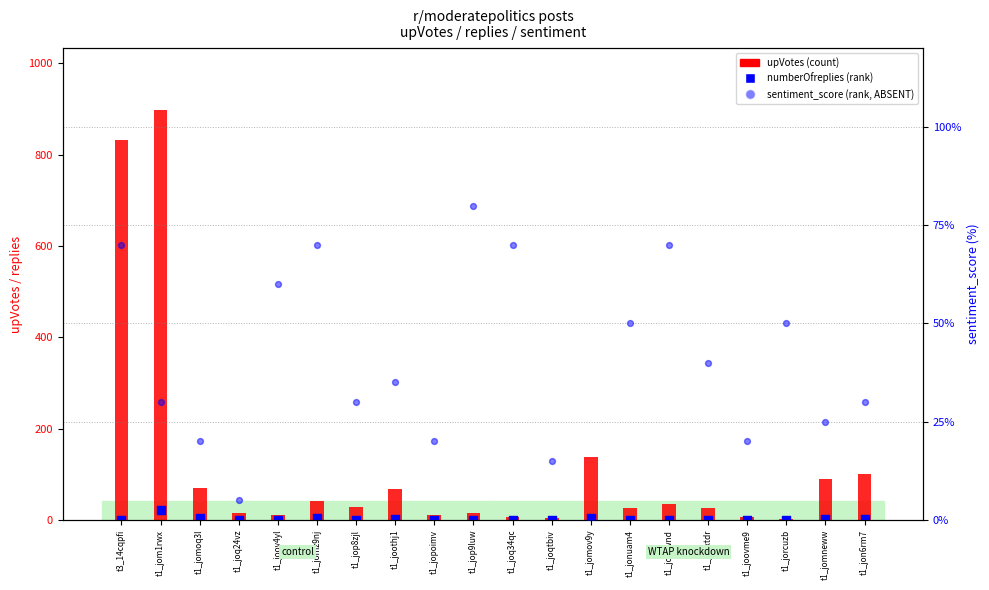

Which series reaches the maximum Y coordinate?

upVotes